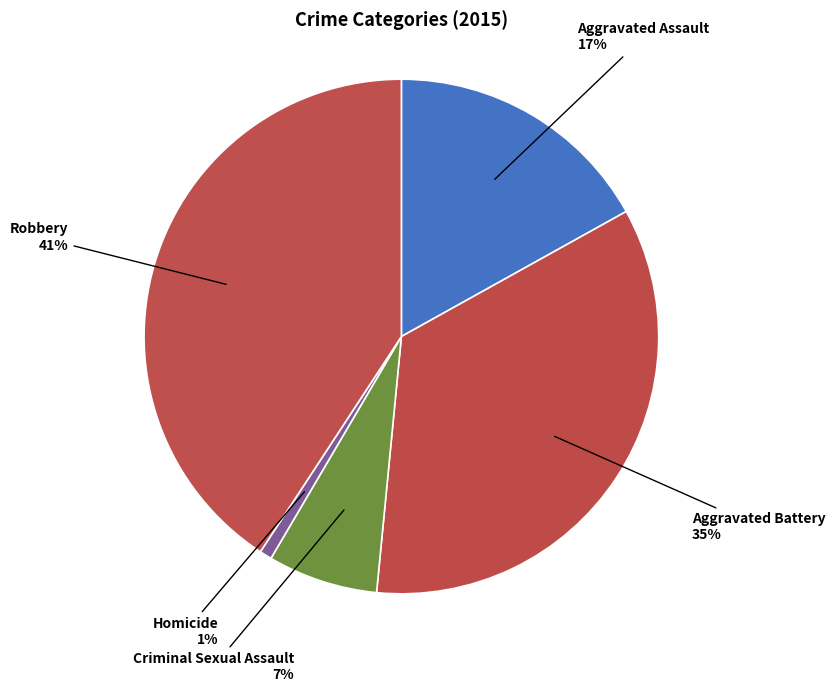

How many segments does this pie chart have?

5